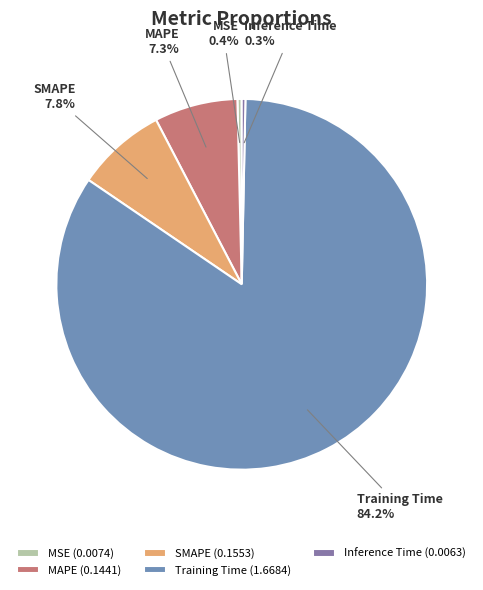

How much of the chart is everything except SMAPE?

92.2%